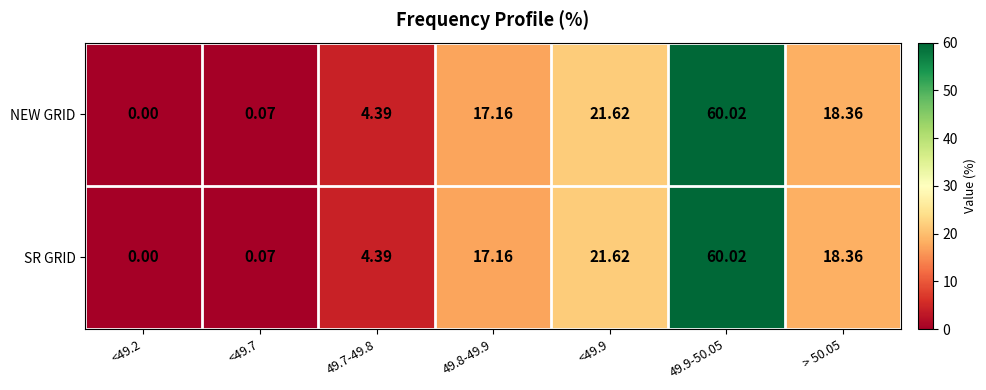

Is the value of NEW GRID at 49.9-50.05 greater than the value of SR GRID at <49.9?

Yes